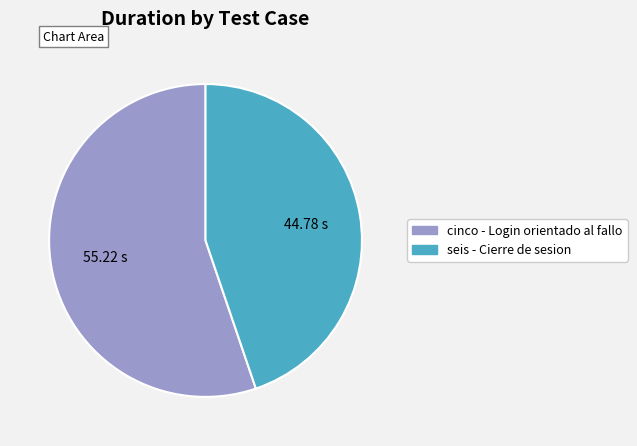

What is the smallest slice in the pie chart?

seis - Cierre de sesion